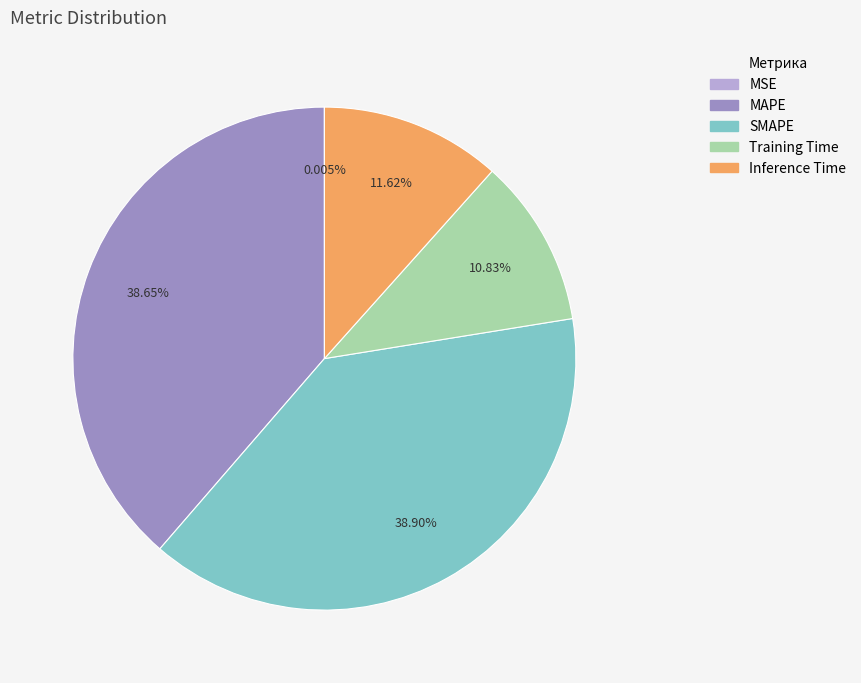

Is there any slice that represents more than half of the pie?

No